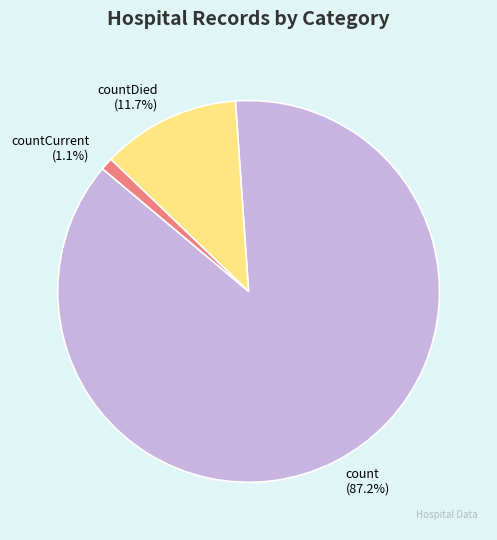

Combined, do count and countDied account for over 50%?

Yes